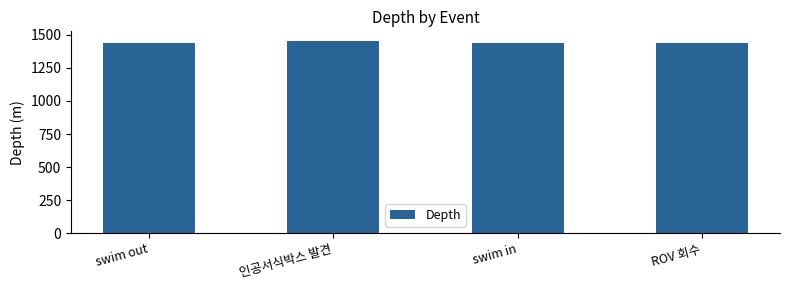

What is the average value?

1441.8